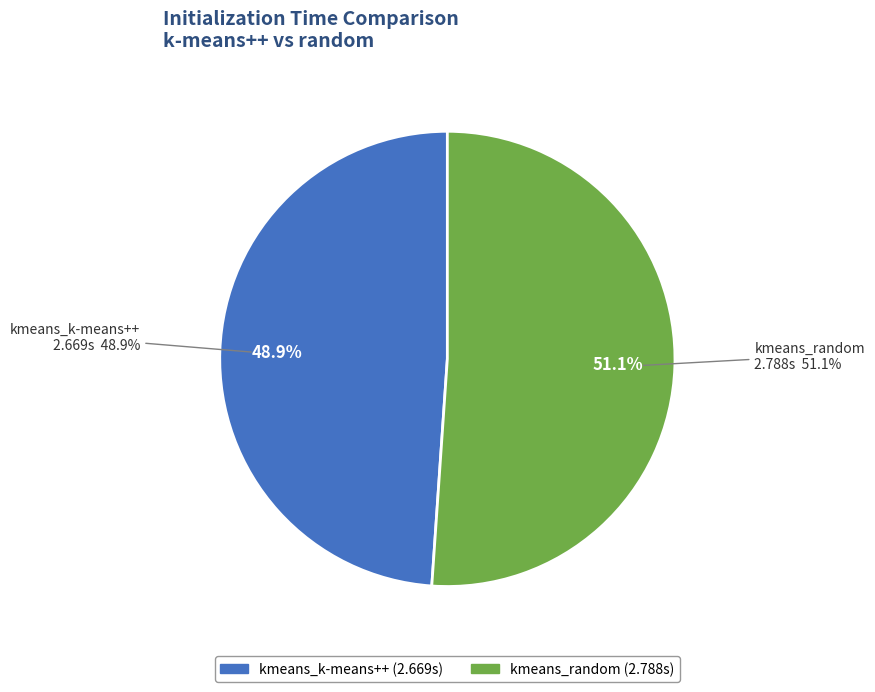

What percentage is the kmeans_random slice, to the nearest percent?

51%